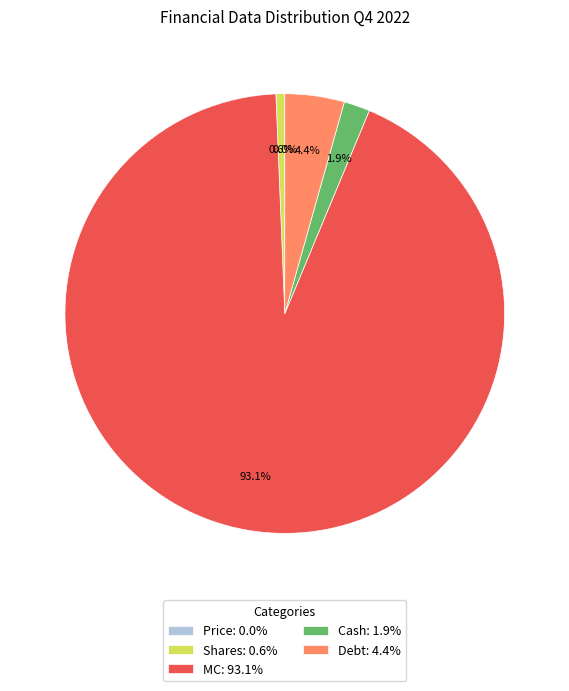

What portion of the pie excludes MC: 93.1%?

6.9%